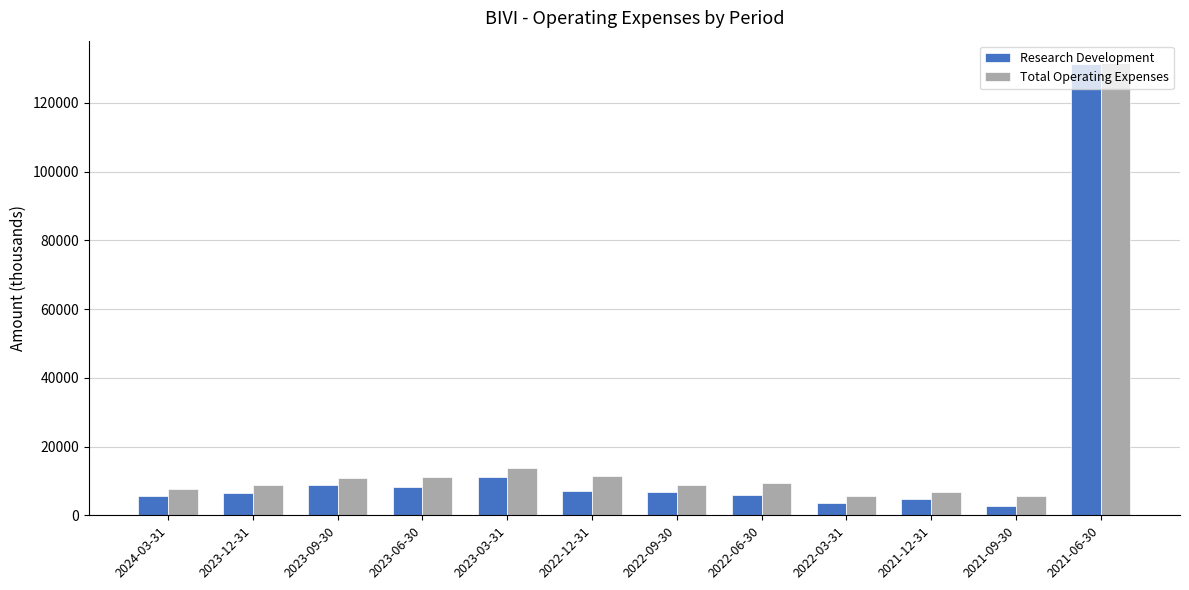

Is the value of Total Operating Expenses at 2023-09-30 greater than the value of Research Development at 2021-12-31?

Yes